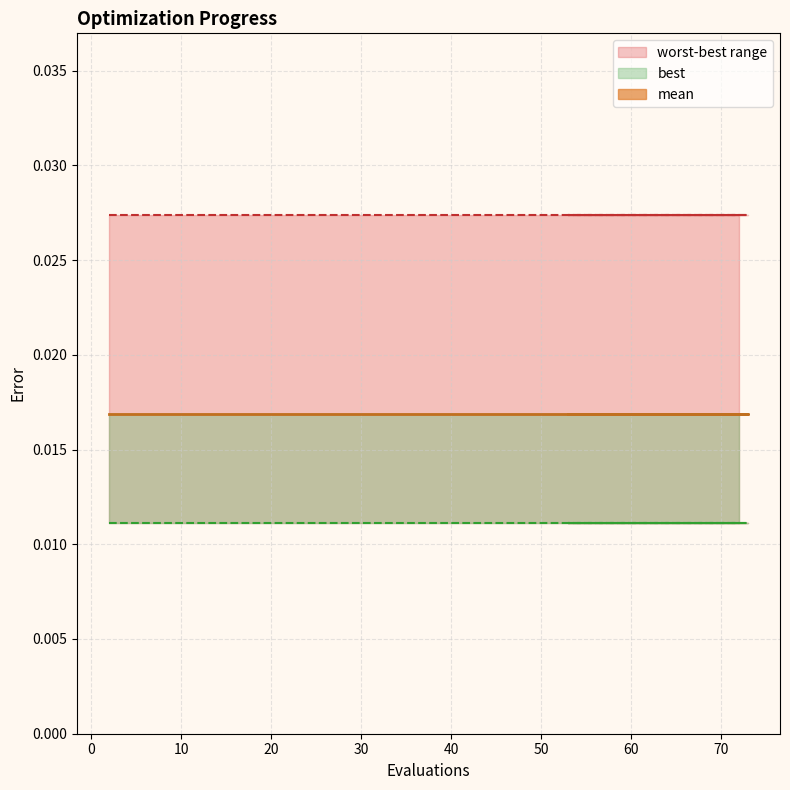

What position from the left is 49?

7